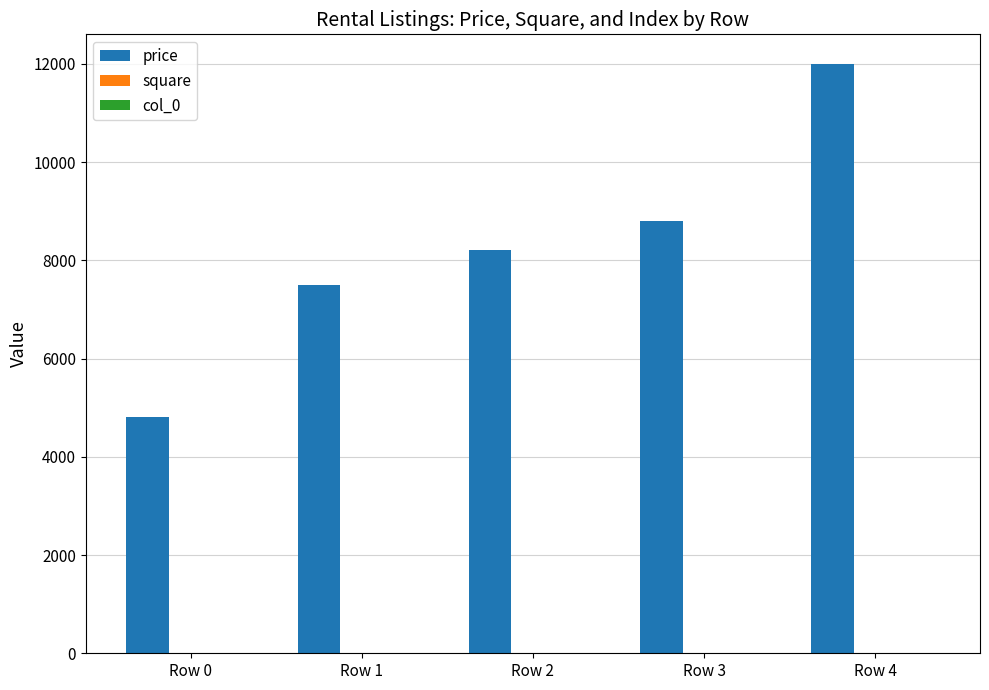

At which category is the sum across all series the highest?

Row 4